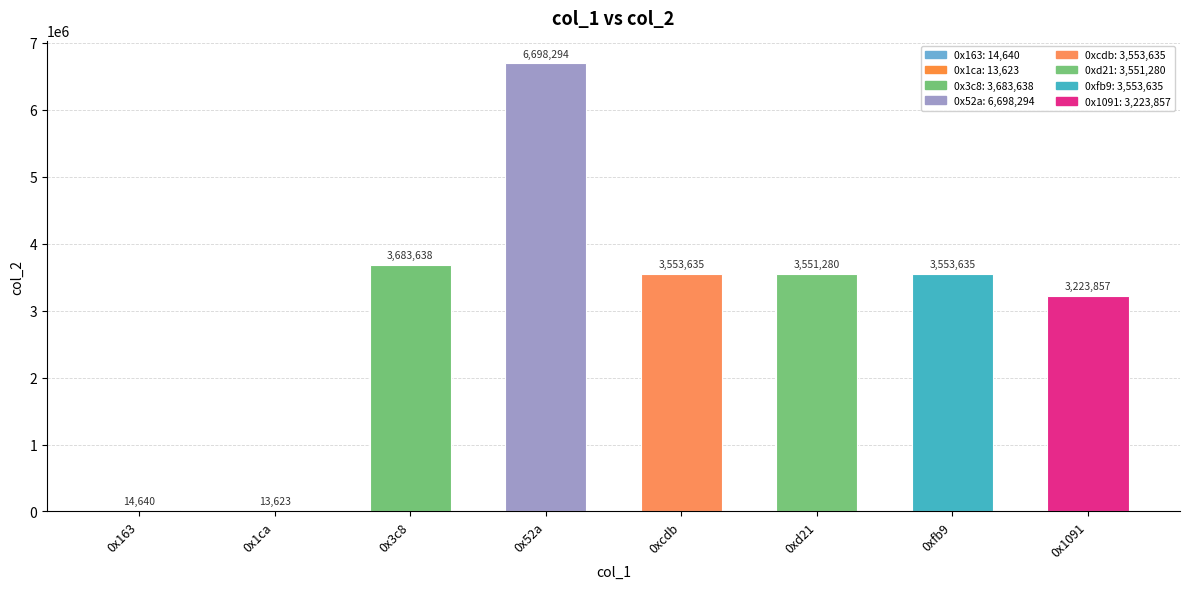

What is the maximum value shown in the chart?

6698294